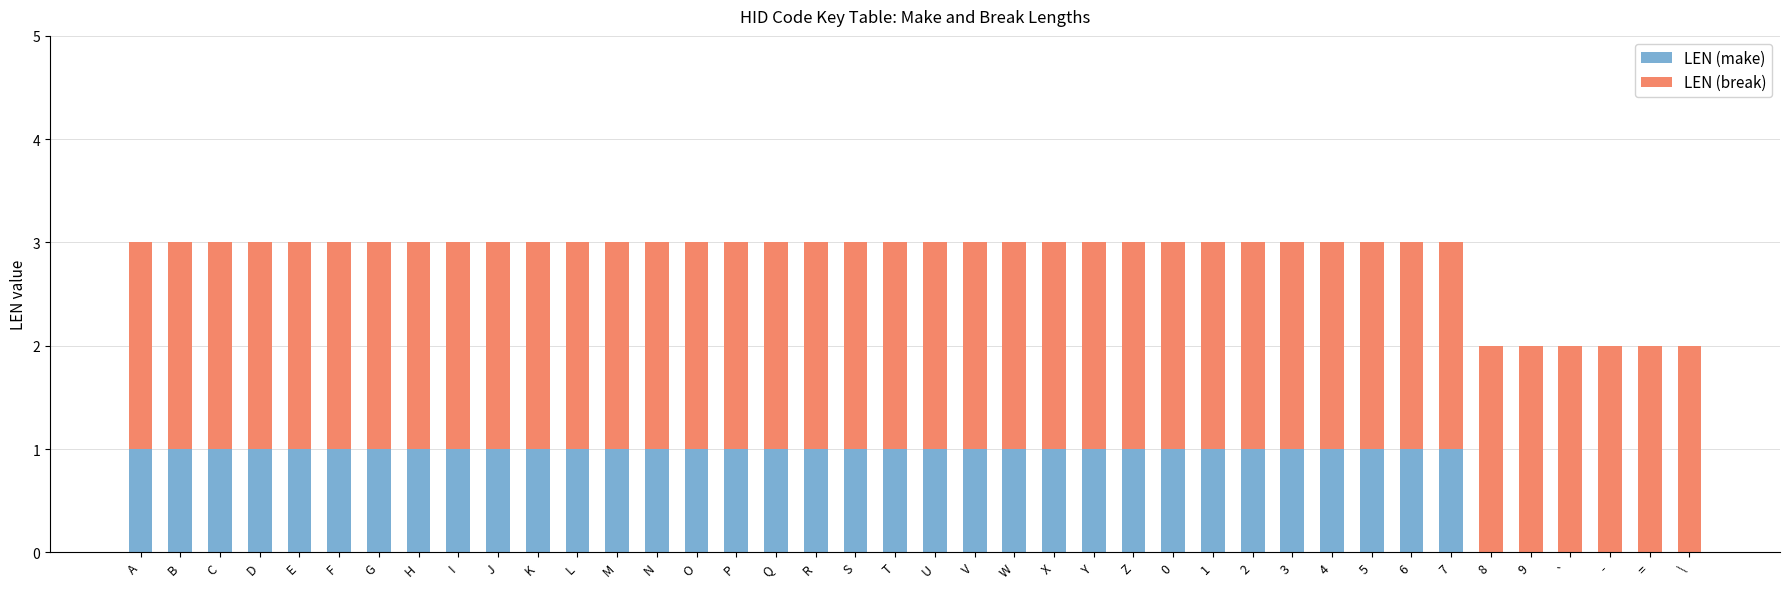

Is it true that LEN (make) equals 1 at I?

True